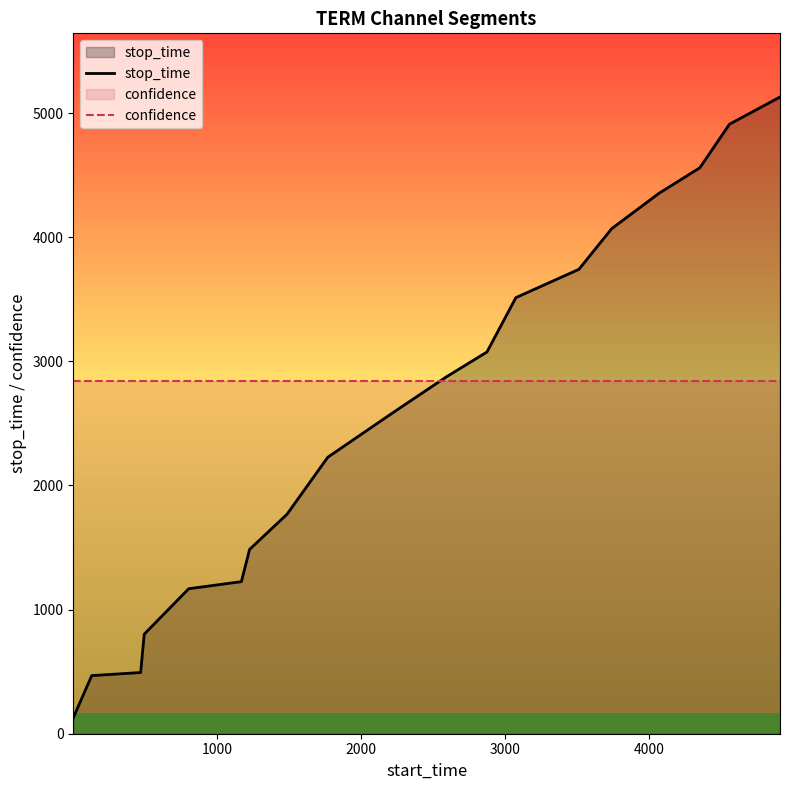

What are all the series names shown in the legend?

stop_time, confidence